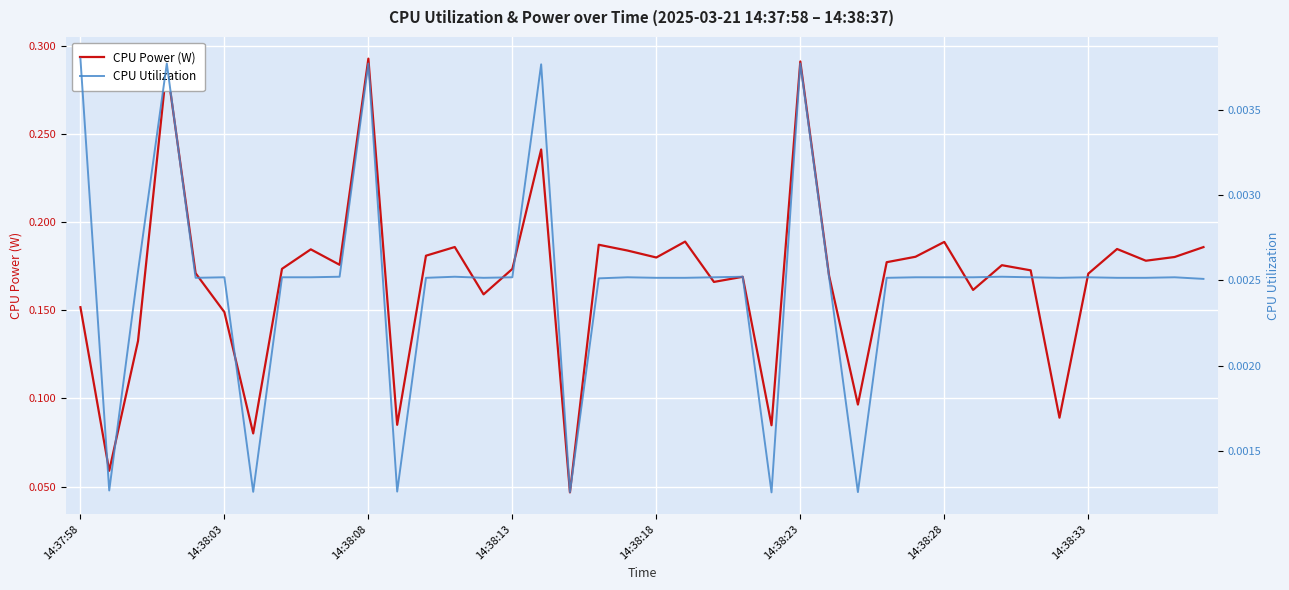

Is it true that CPU Utilization equals 0.0 at 19?

False